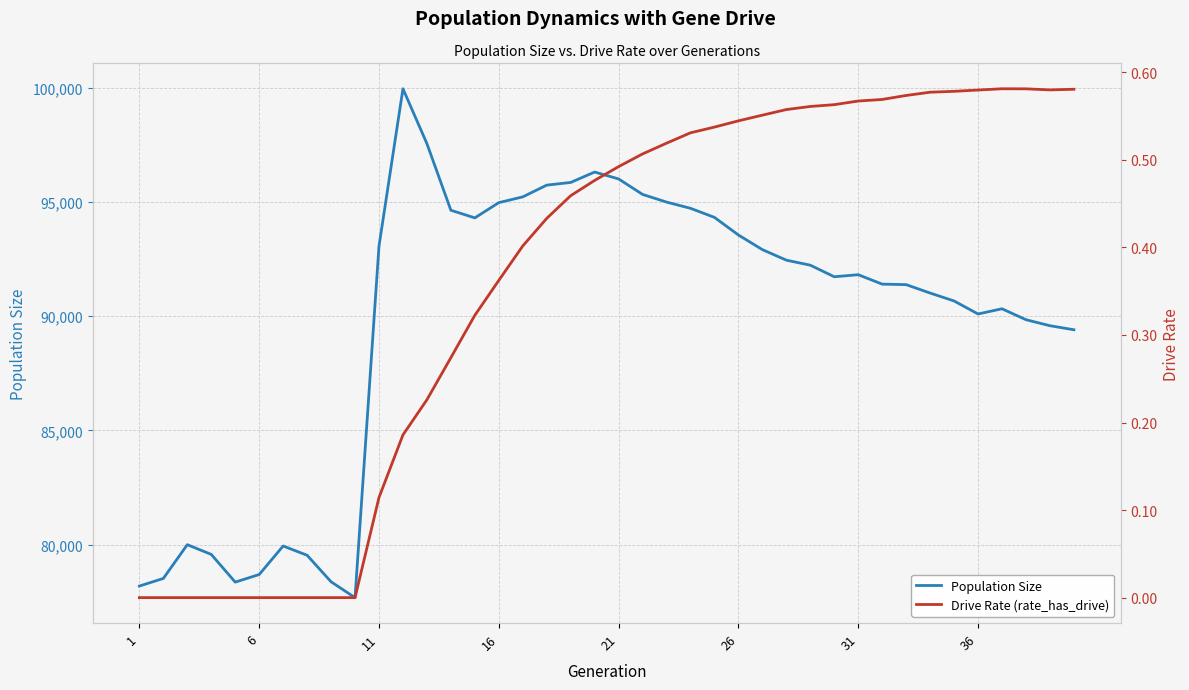

At how many categories does at least one series exceed 91969?

19